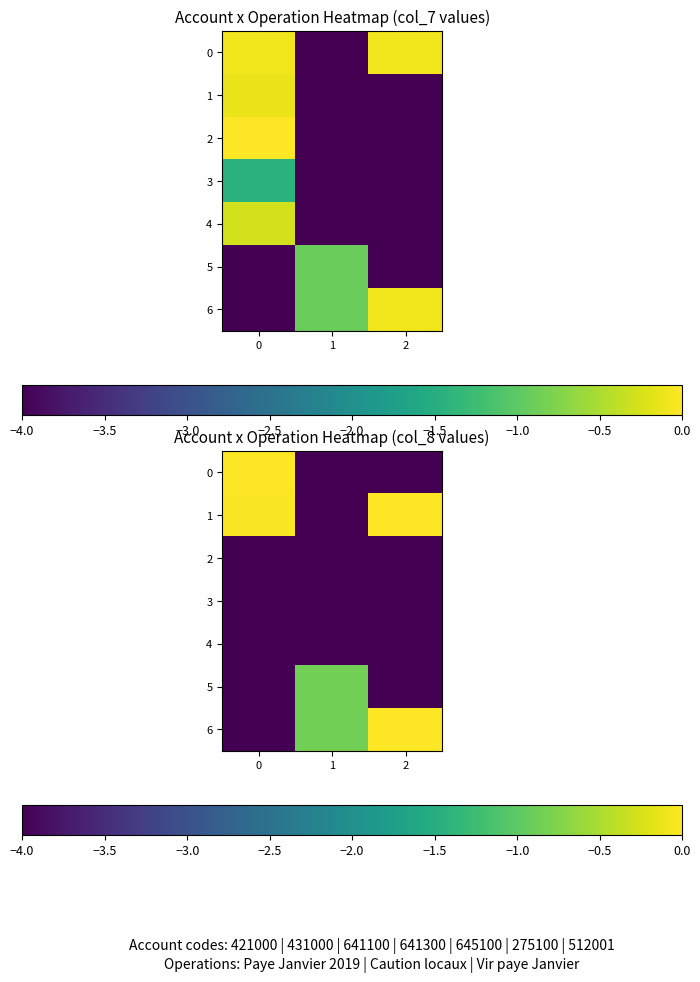

Is the value of 3 at 1 greater than the value of 6 at 1?

No